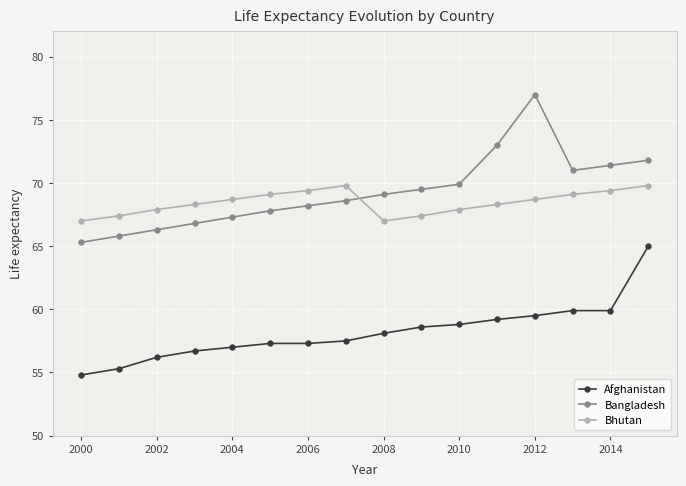

True or false: Afghanistan and Bhutan cross at least once.

False